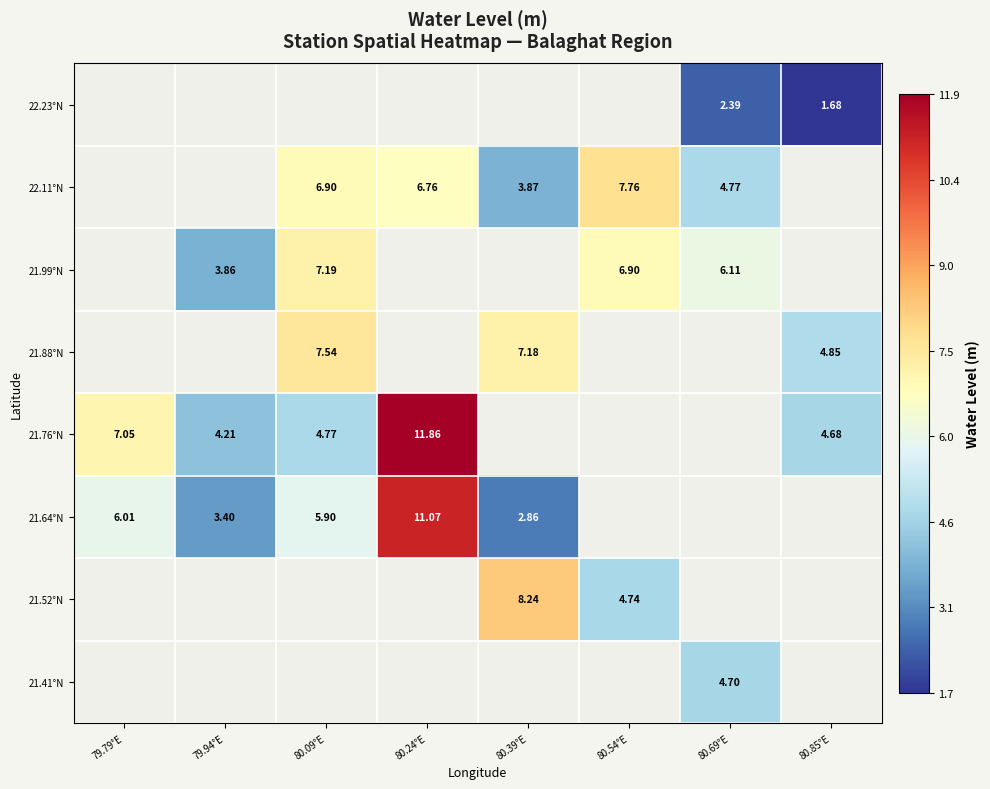

True or false: 21.52°N has a value of 8.2 at 80.39°E.

True